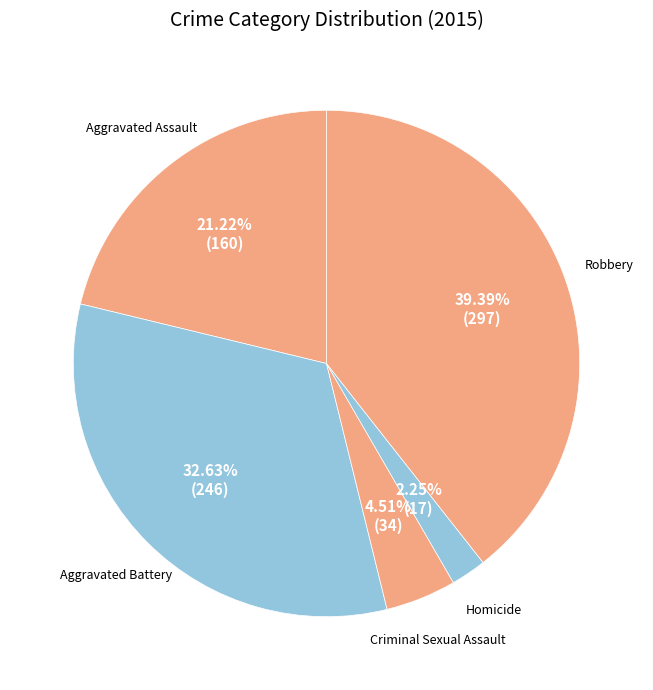

Count the number of slices in the pie.

5